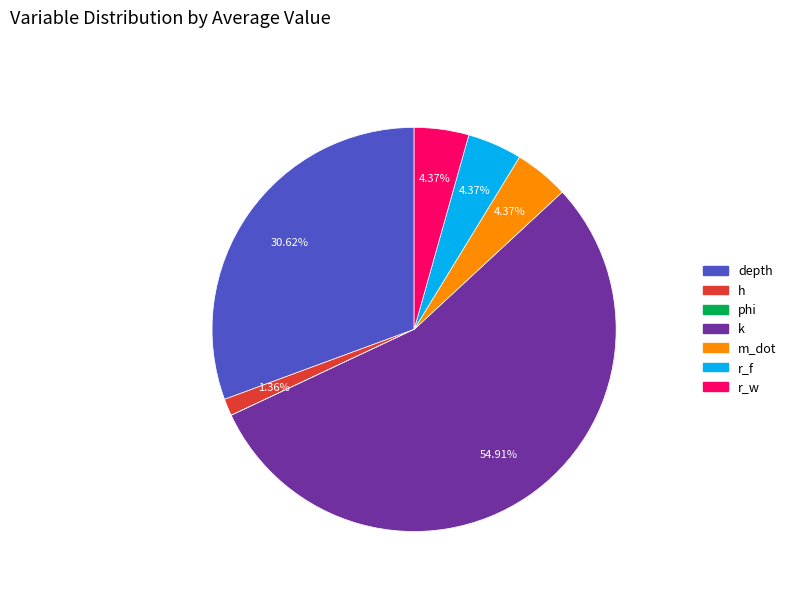

True or false: h accounts for 1% of the total.

True